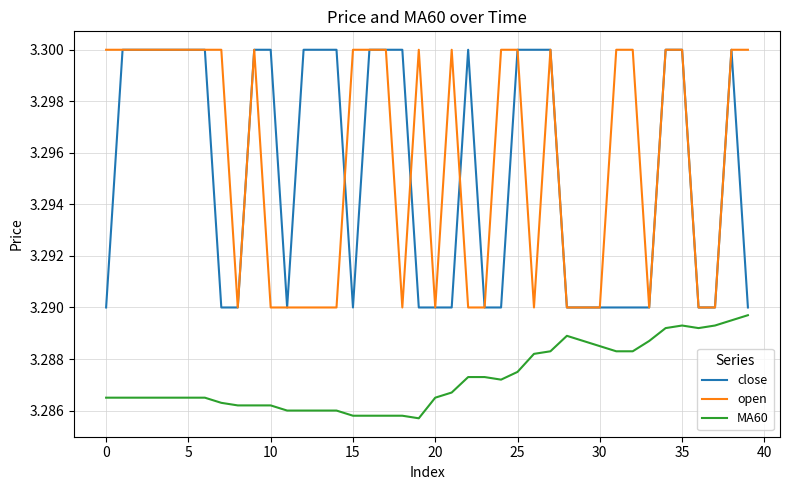

True or false: MA60 and open intersect in this chart.

False